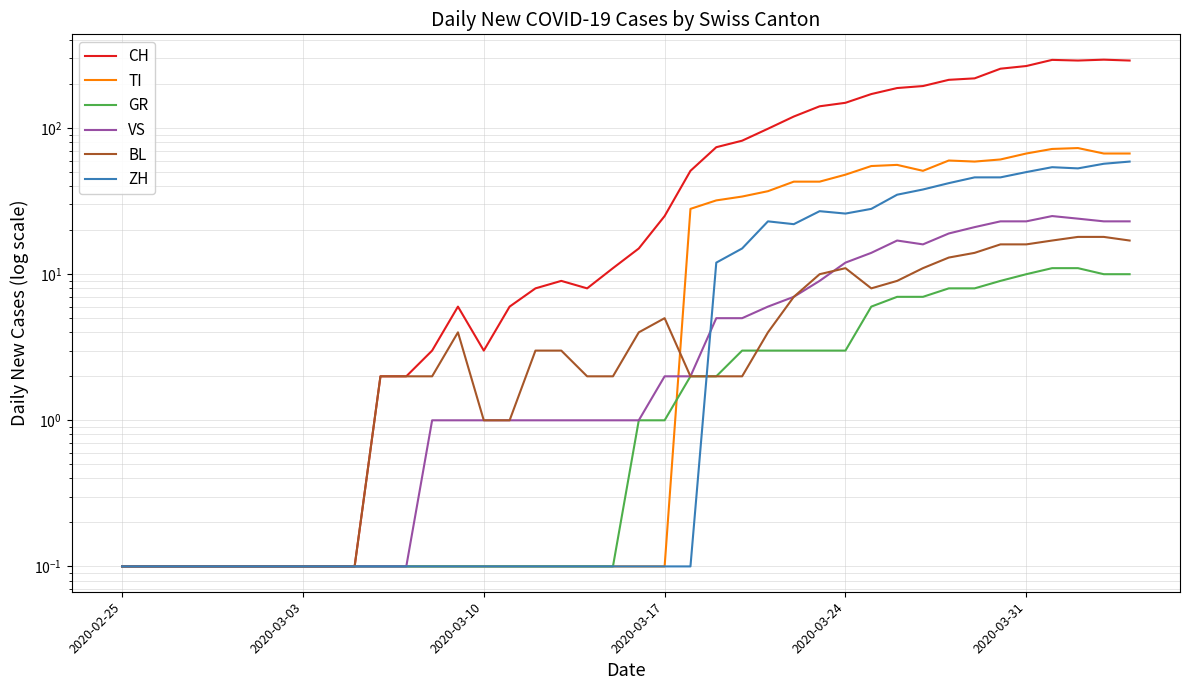

Which category has the lowest value across all series?

2020-02-25